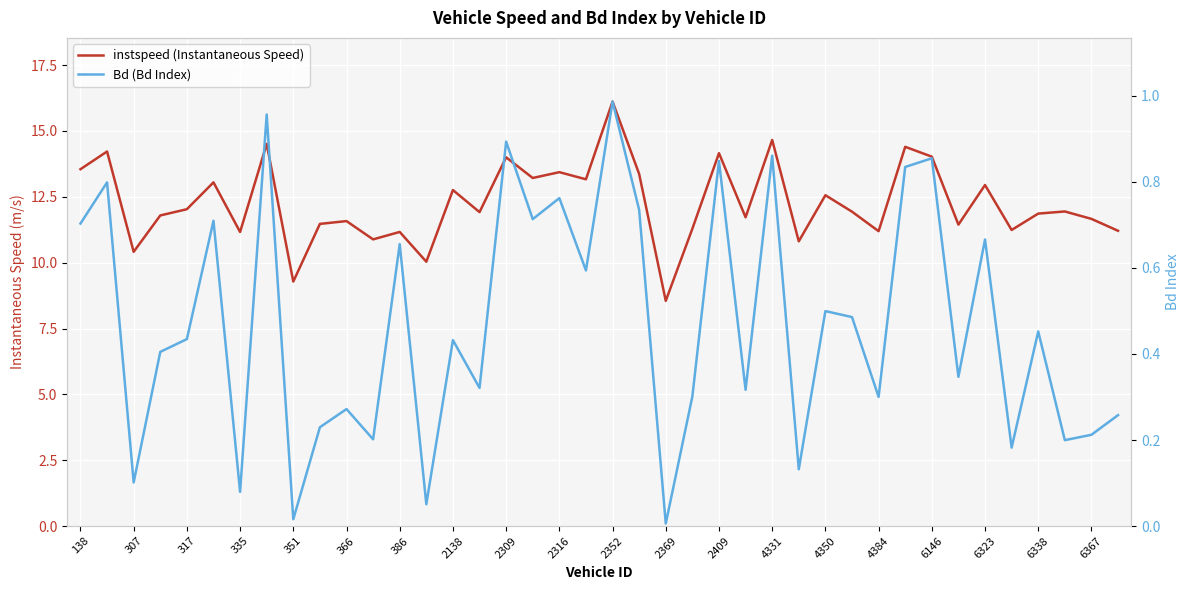

What is the label of the 1st point from the left?

138